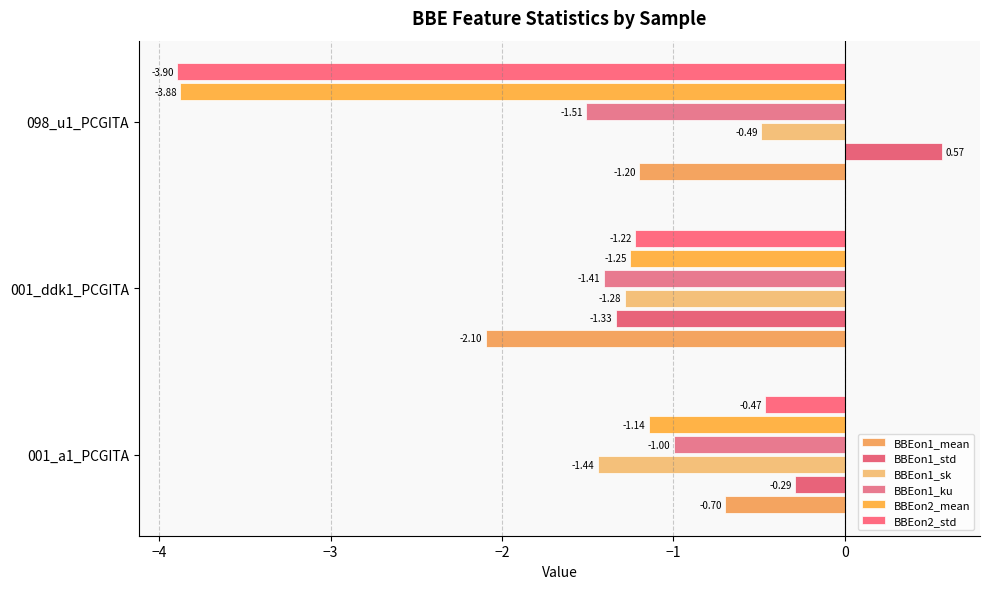

How many values in the BBEon1_mean series exceed -1?

1